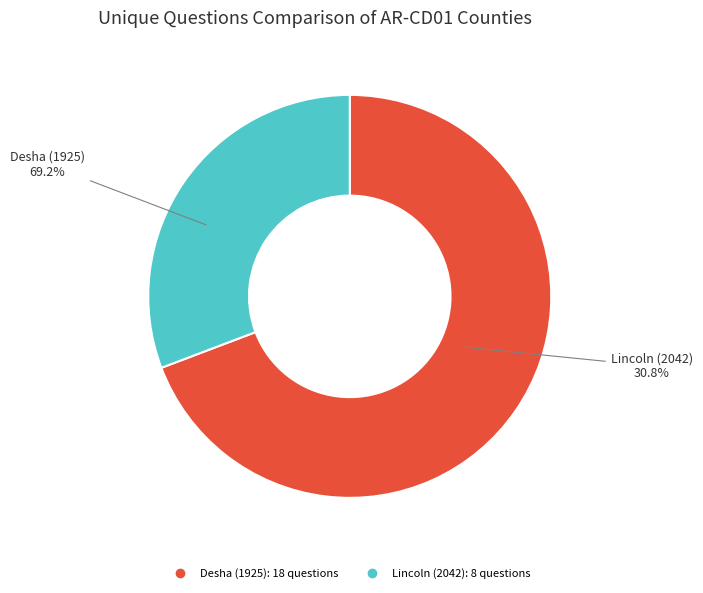

Which category has the biggest portion of the pie?

Desha (1925)